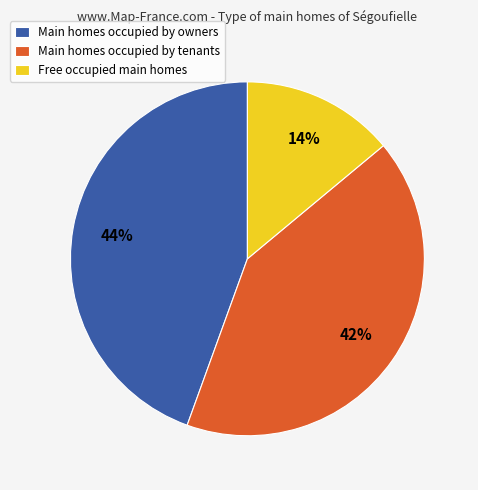

To the nearest percent, what is the difference between the Free occupied main homes and Main homes occupied by tenants slice percentages?

28%